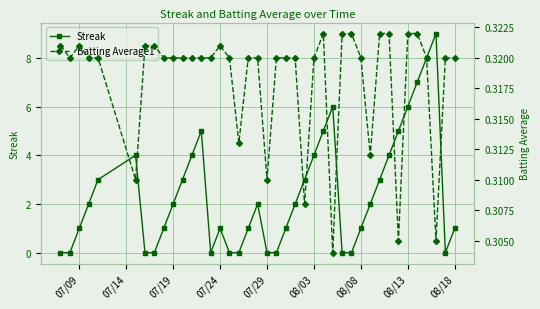

What is the highest value of the Streak series?

9